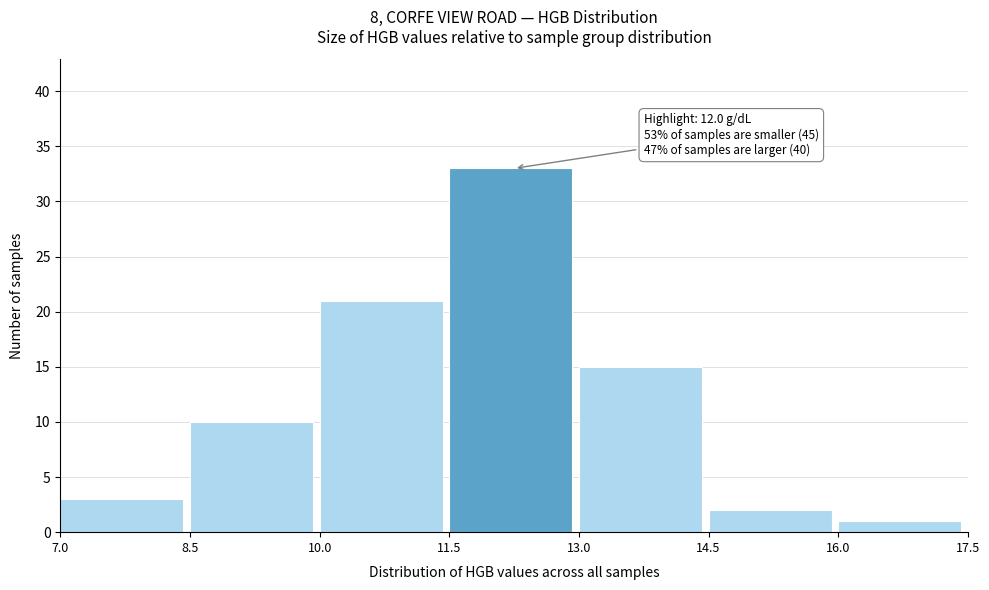

Over which range of the x-axis is the bar tallest?

11.5 to 13.0